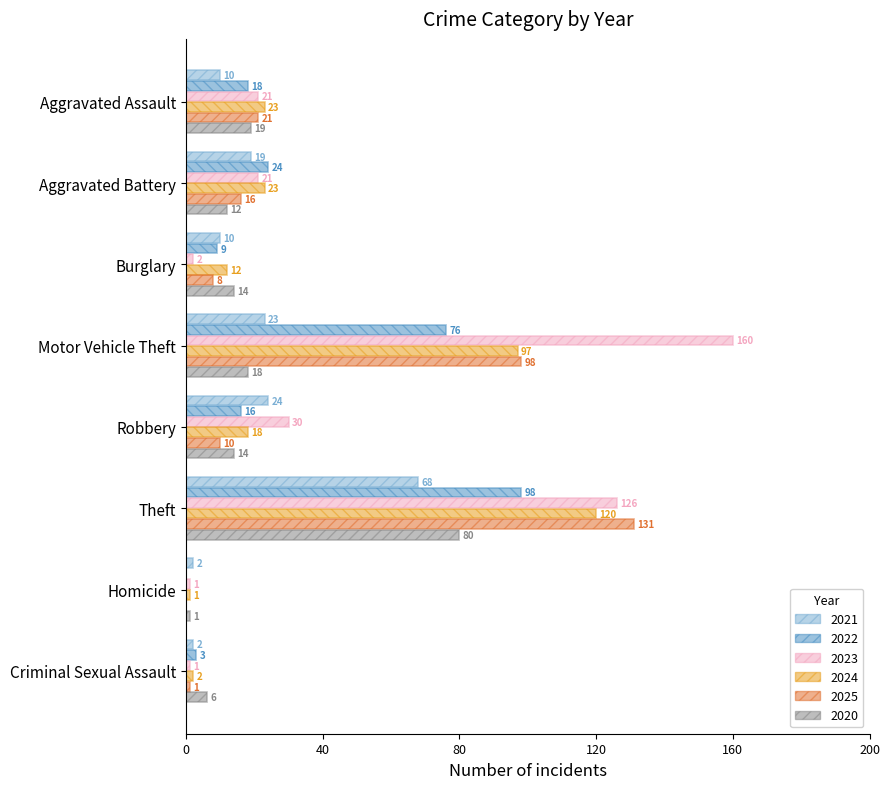

True or false: 2020 has a value of 30 at Motor Vehicle Theft.

False